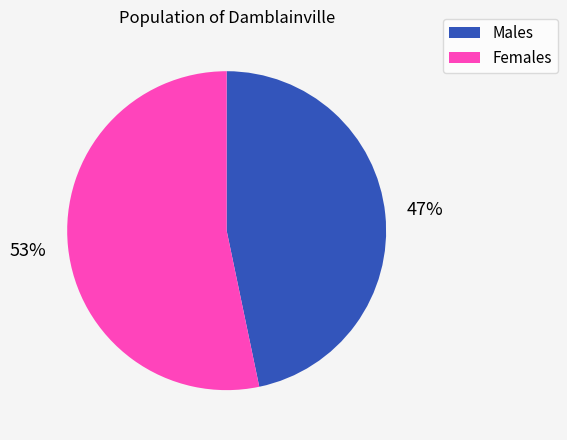

True or false: Males accounts for 47% of the total.

True